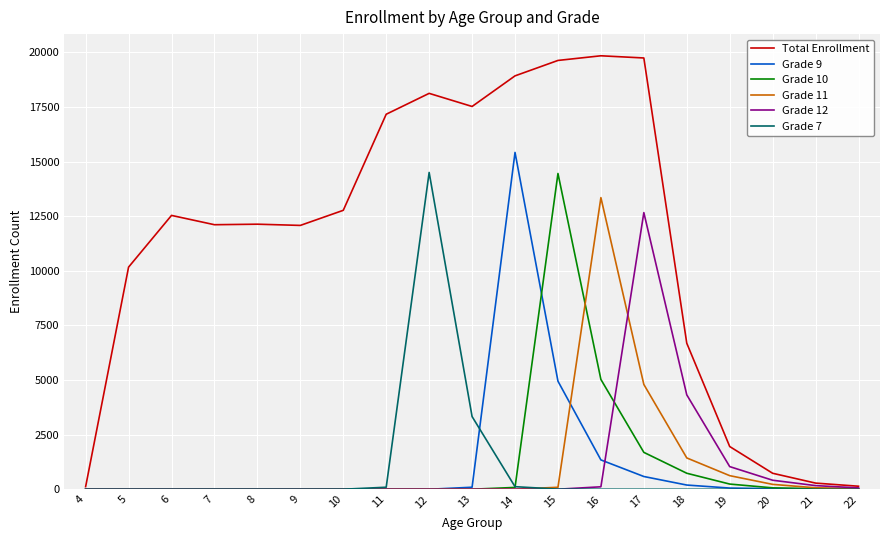

What is the maximum value shown in the chart?

19844